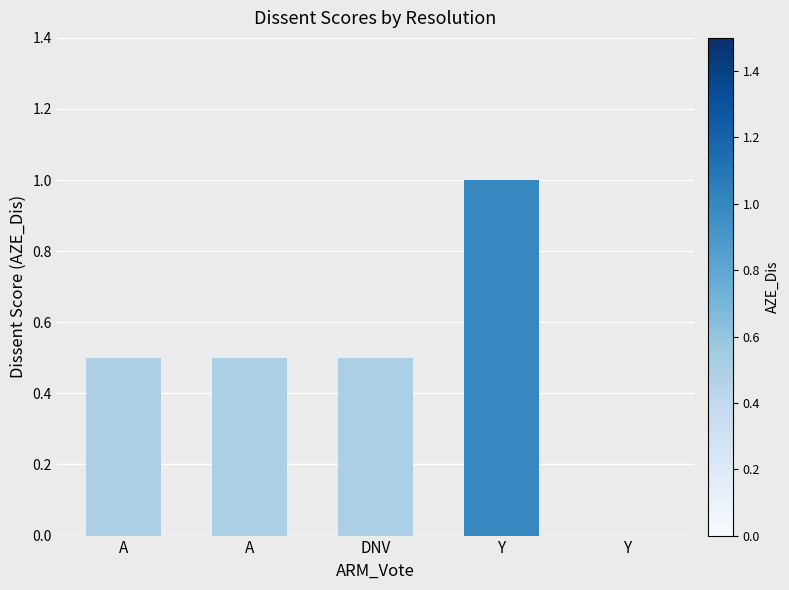

What is the sum of all values?

2.5